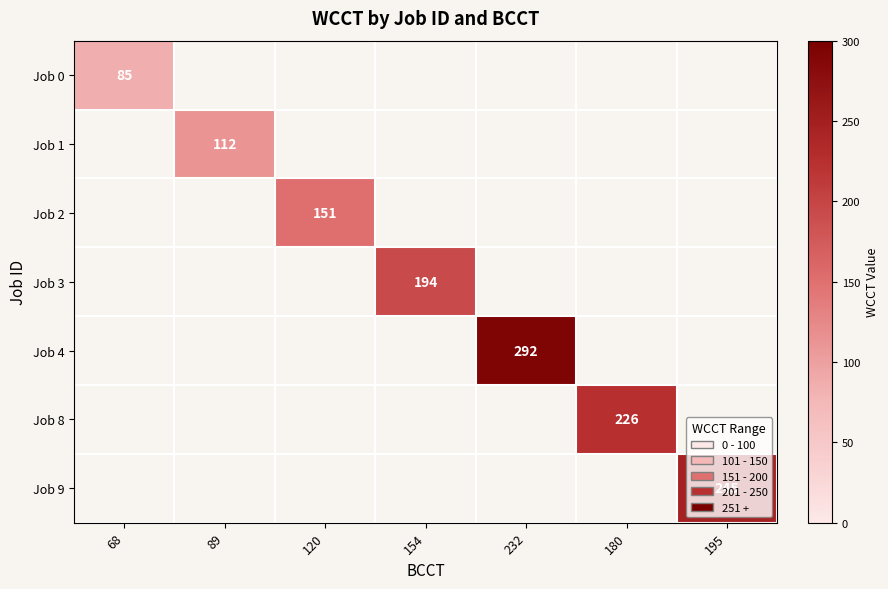

True or false: Job 9 has a value of 144 at 195.

False